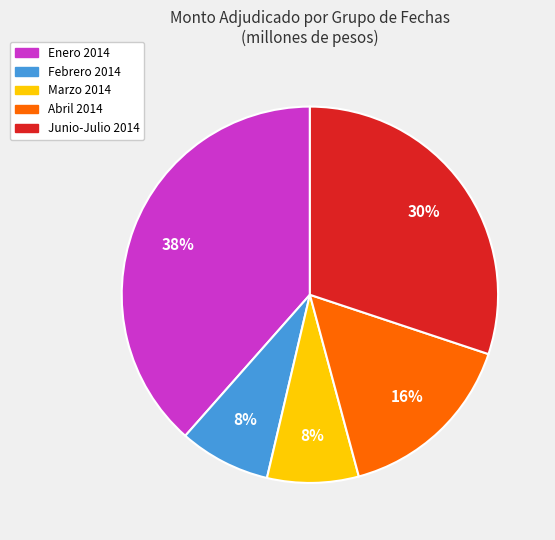

Is there a majority slice in this chart?

No